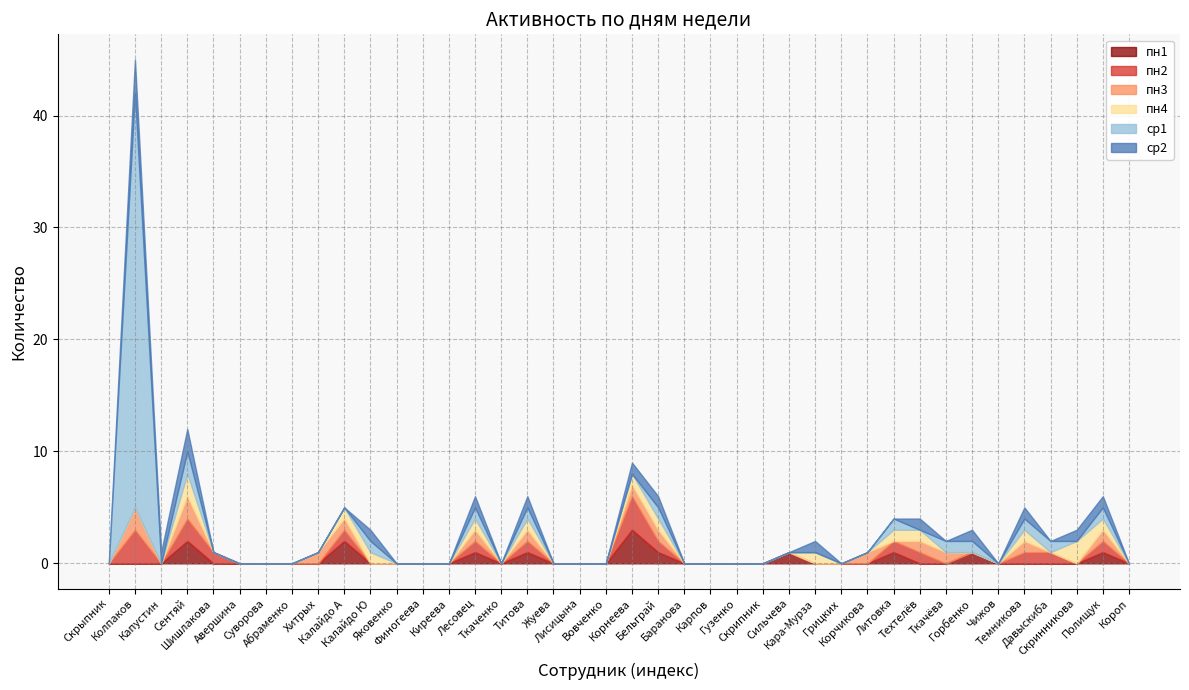

Is the value of пн1 at Короп greater than the value of пн3 at Бельграй?

No